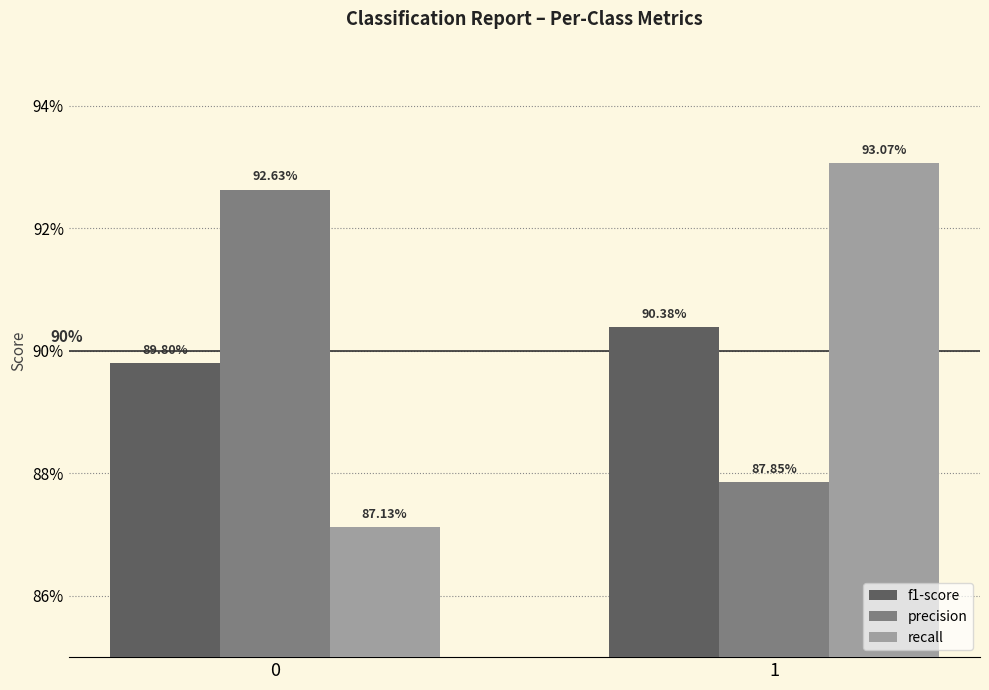

How many precision values are between 0 and 1?

2